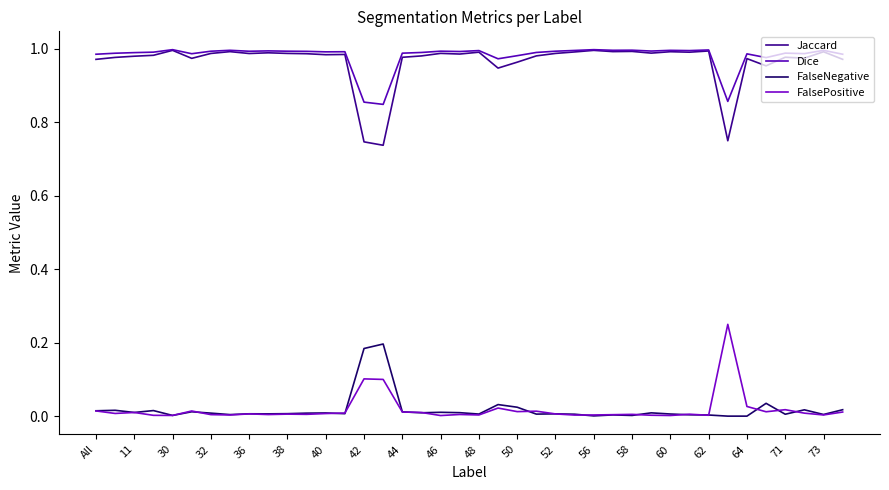

At which category is the sum across all series the highest?

30